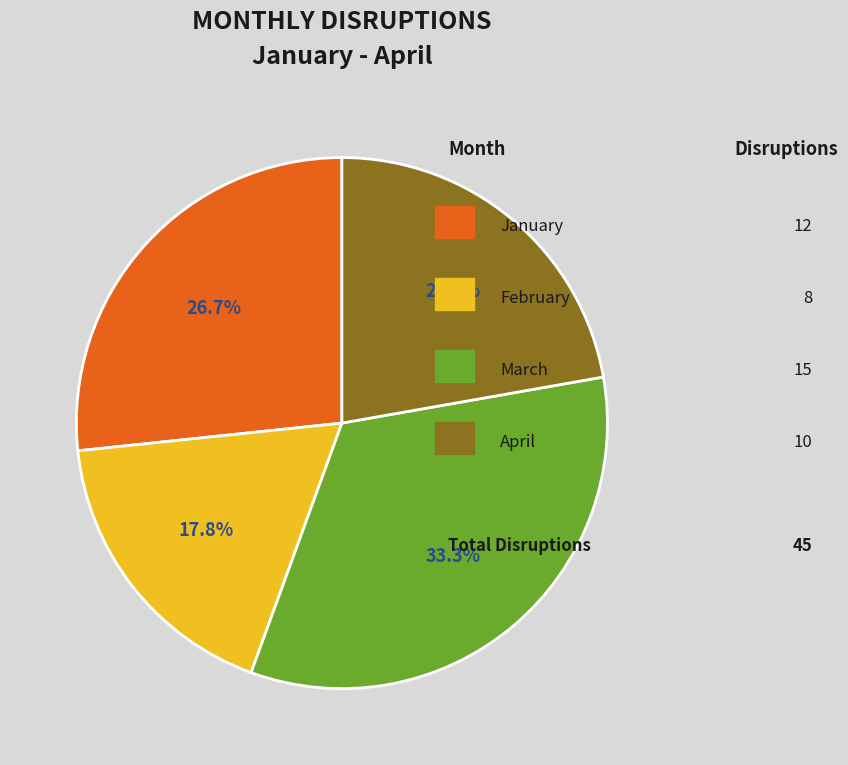

How many segments does this pie chart have?

4